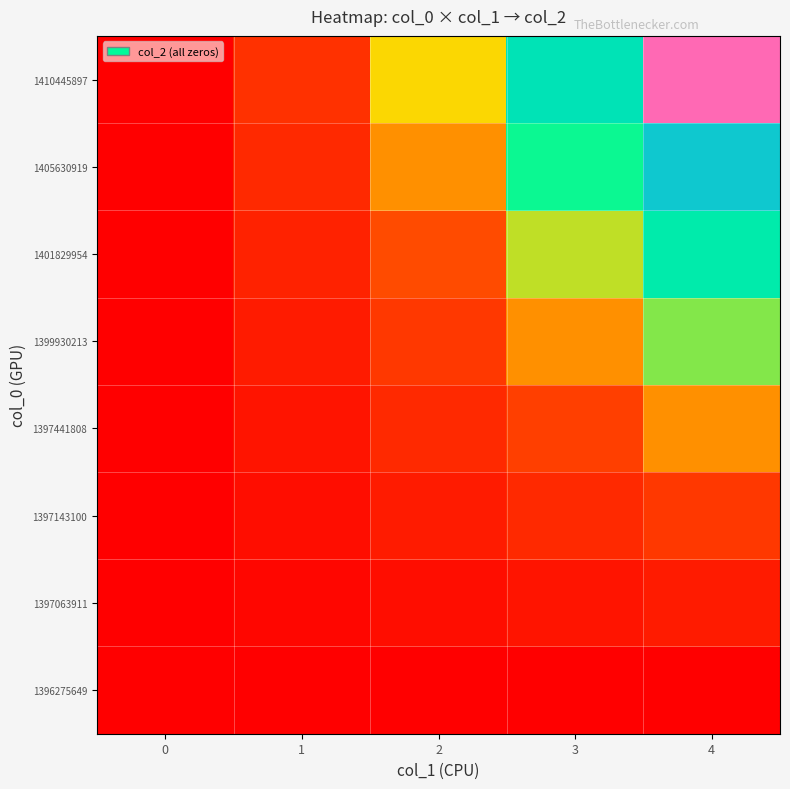

Reading left to right, transcribe all the data shown in this chart.

1396275649: 0=0.0	1=0.0	2=0.0	3=0.0	4=0.0
1397063911: 0=0.0	1=0.0	2=0.1	3=0.1	4=0.1
1397143100: 0=0.0	1=0.1	2=0.1	3=0.2	4=0.3
1397441808: 0=0.0	1=0.1	2=0.2	3=0.3	4=0.4
1399930213: 0=0.0	1=0.1	2=0.3	3=0.4	4=0.6
1401829954: 0=0.0	1=0.2	2=0.4	3=0.5	4=0.7
1405630919: 0=0.0	1=0.2	2=0.4	3=0.6	4=0.9
1410445897: 0=0.0	1=0.2	2=0.5	3=0.8	4=1.0